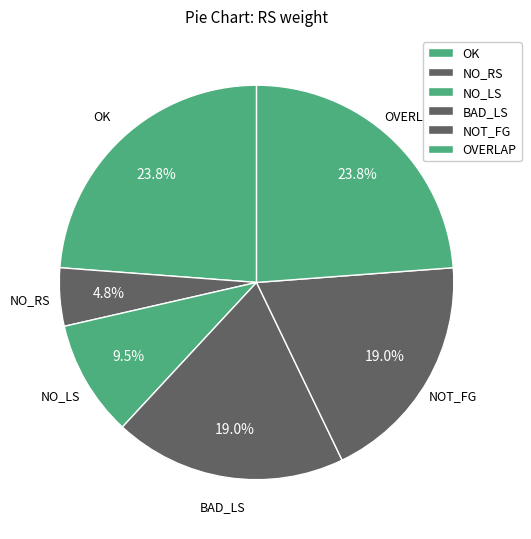

To the nearest percent, what percentage of the pie is OVERLAP?

24%